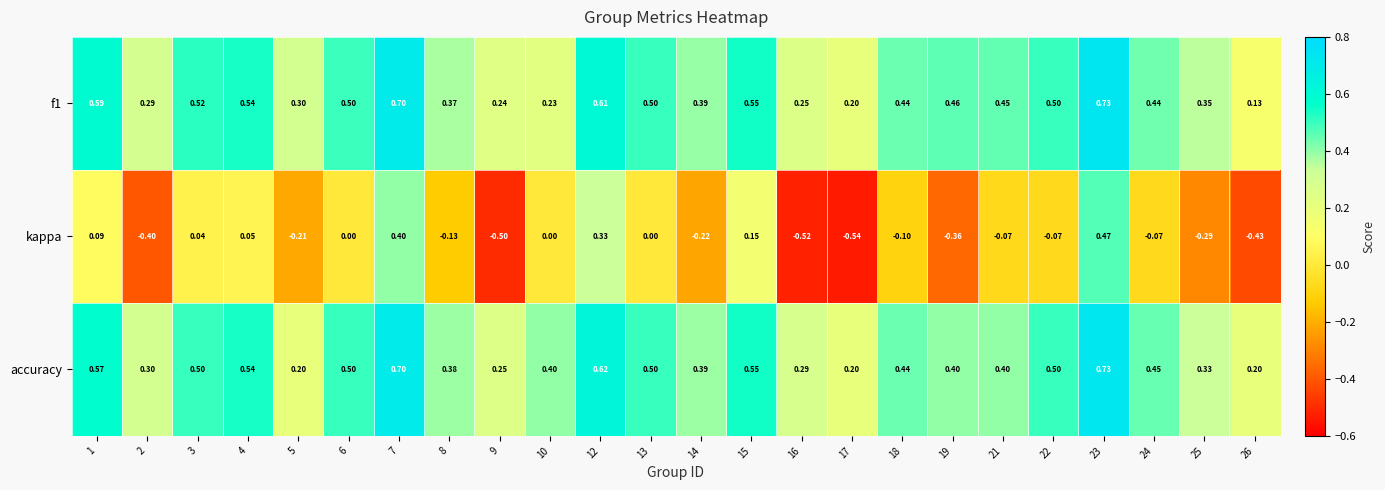

Is the value of accuracy at 13 greater than the value of f1 at 19?

Yes